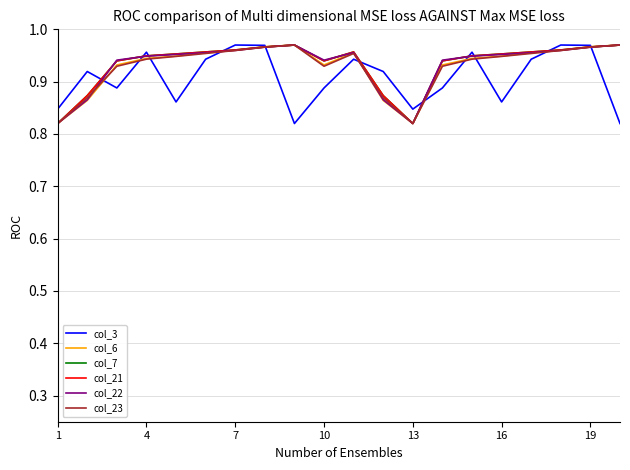

Does the chart have visible grid lines?

Yes